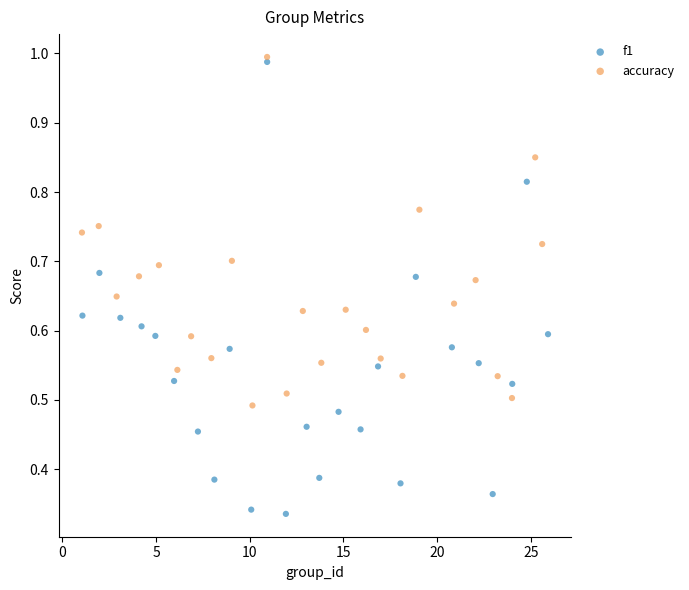

Which series reaches the minimum Y coordinate?

f1